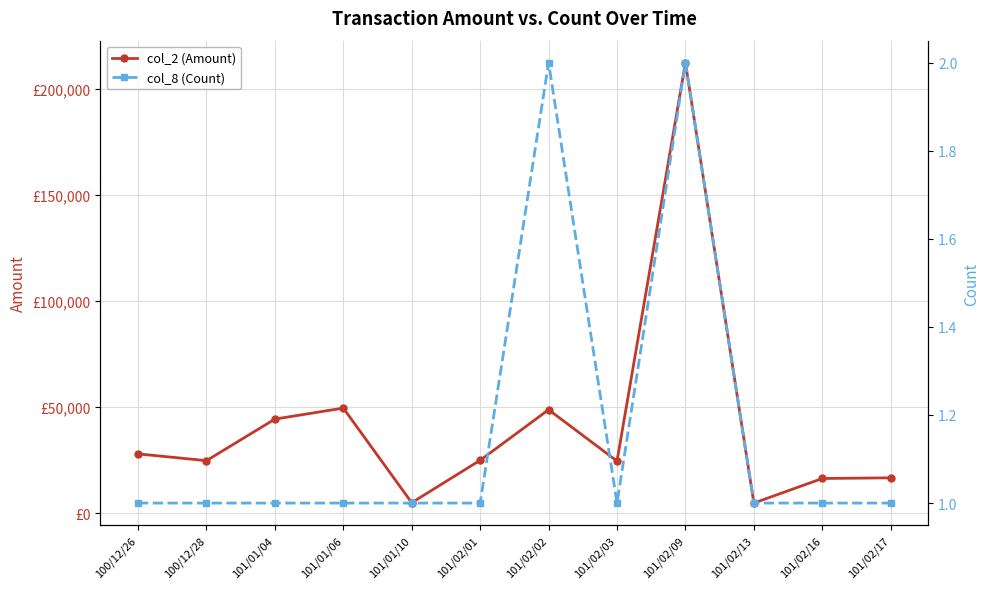

True or false: col_2 (Amount) and col_8 (Count) intersect in this chart.

False